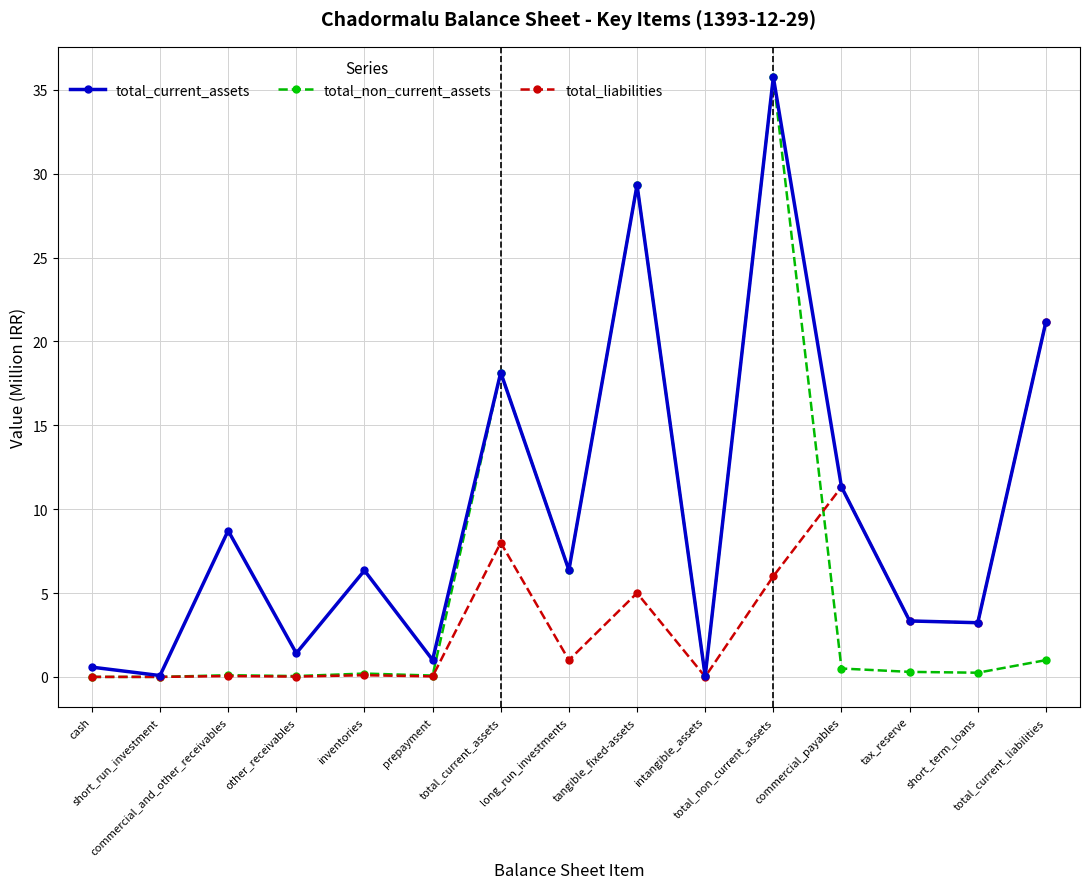

What is the average value of the total_liabilities series?

4.0